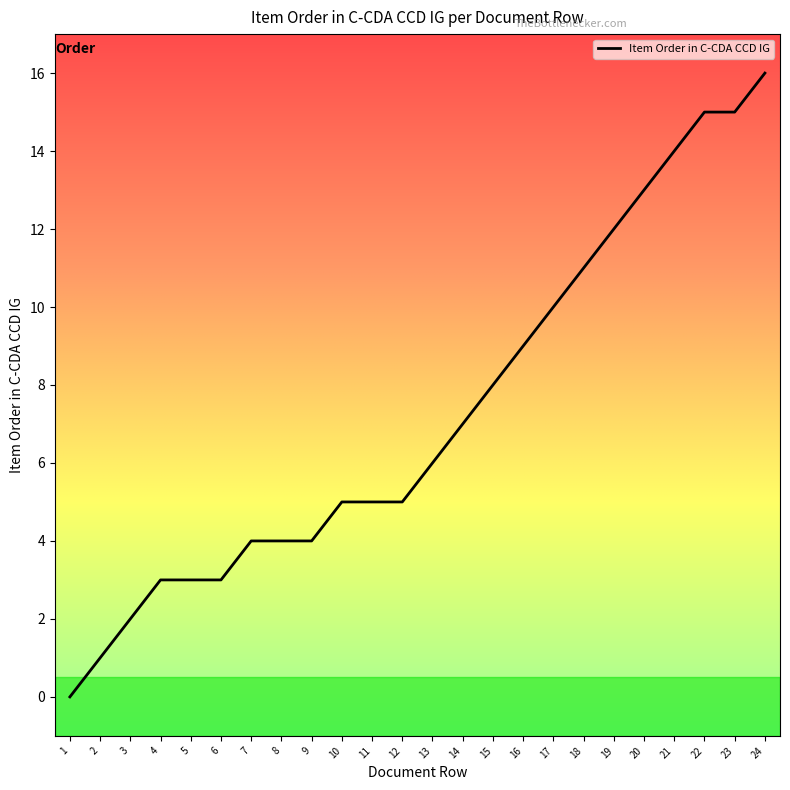

Read the value at 23.

15